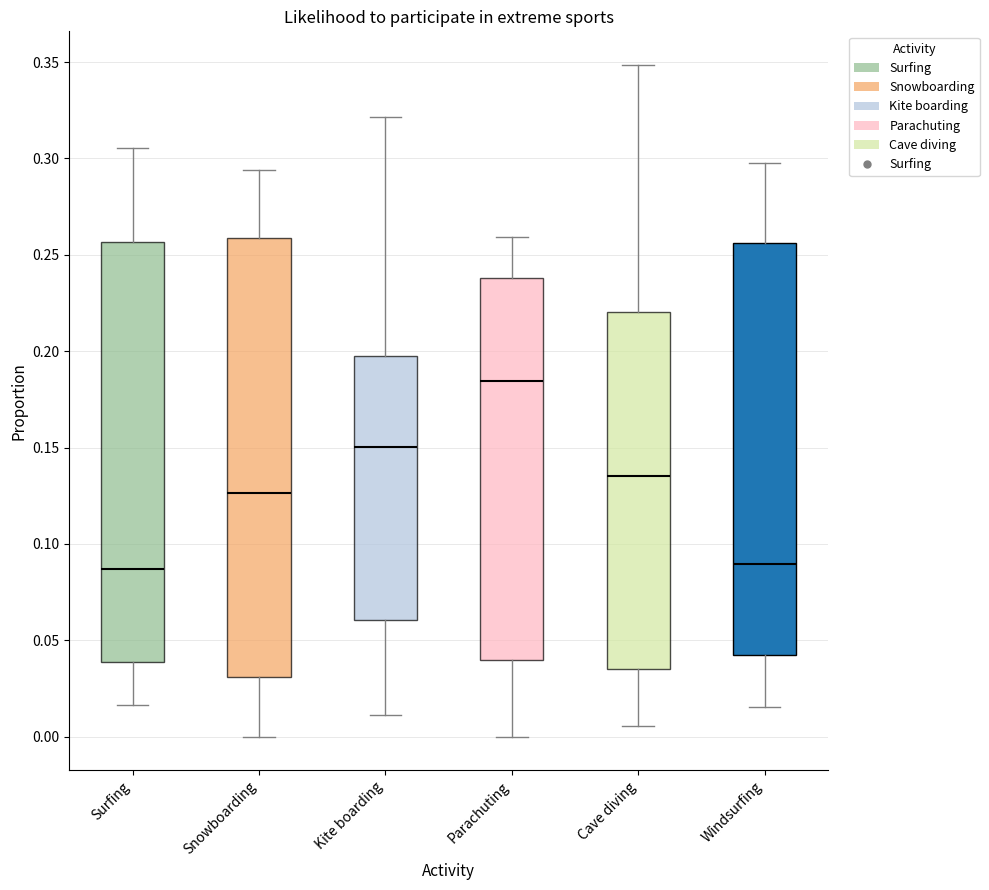

Reading left to right, transcribe this box plot: for each box, give where its median line is, the range the box spans, and where its two whiskers end, as read against the y-axis. The values are not printed on the chart, so give them approximately, as read against the axis.

Surfing: median 0.085, box 0.040 to 0.255, whiskers 0.015 to 0.305
Snowboarding: median 0.125, box 0.030 to 0.260, whiskers 0.000 to 0.295
Kite boarding: median 0.150, box 0.060 to 0.200, whiskers 0.010 to 0.320
Parachuting: median 0.185, box 0.040 to 0.240, whiskers 0.000 to 0.260
Cave diving: median 0.135, box 0.035 to 0.220, whiskers 0.005 to 0.350
Windsurfing: median 0.090, box 0.045 to 0.255, whiskers 0.015 to 0.300